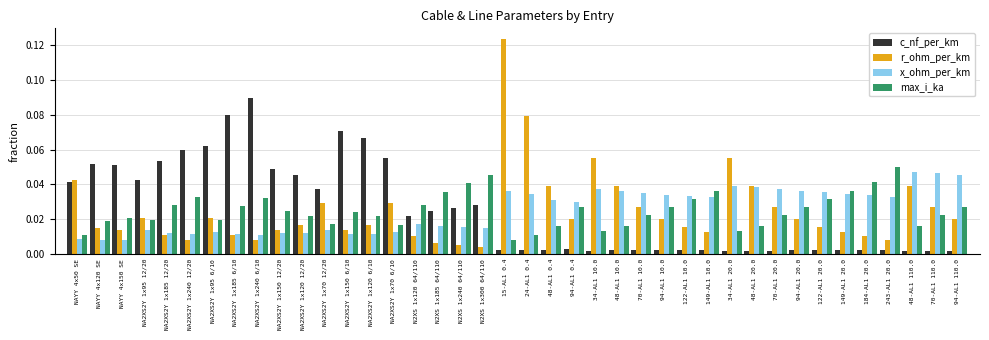

Rank the series at 34-AL1 20.0 from highest to lowest value.

r_ohm_per_km, x_ohm_per_km, max_i_ka, c_nf_per_km